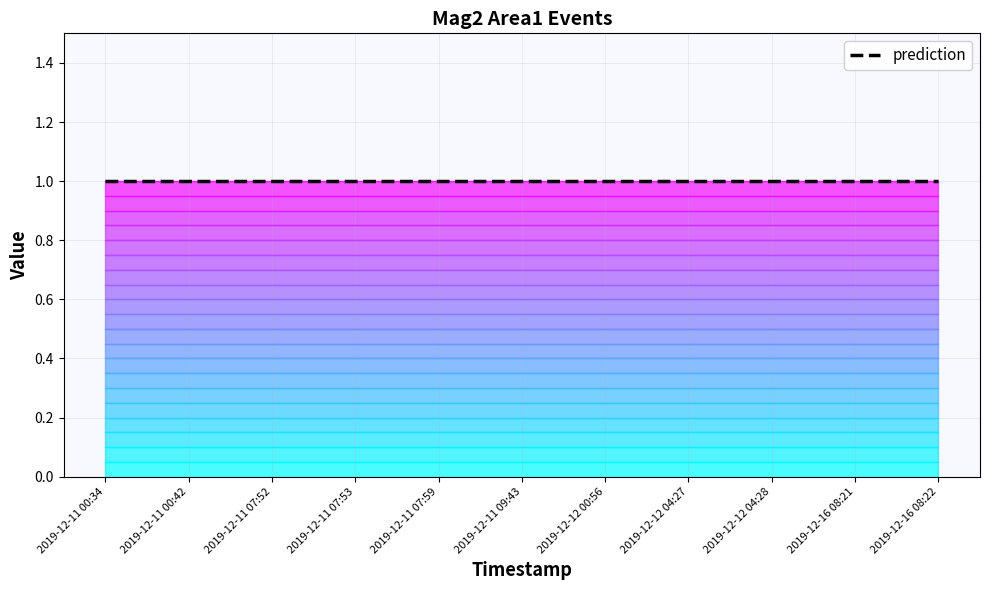

Which series changed the most between 2019-12-11 00:42 and 2019-12-12 00:56?

count_line_0